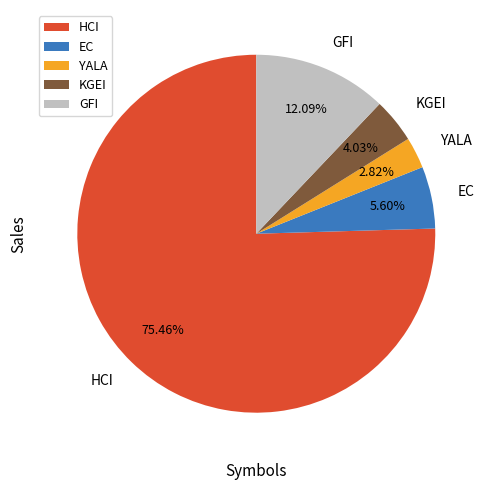

How many segments does this pie chart have?

5